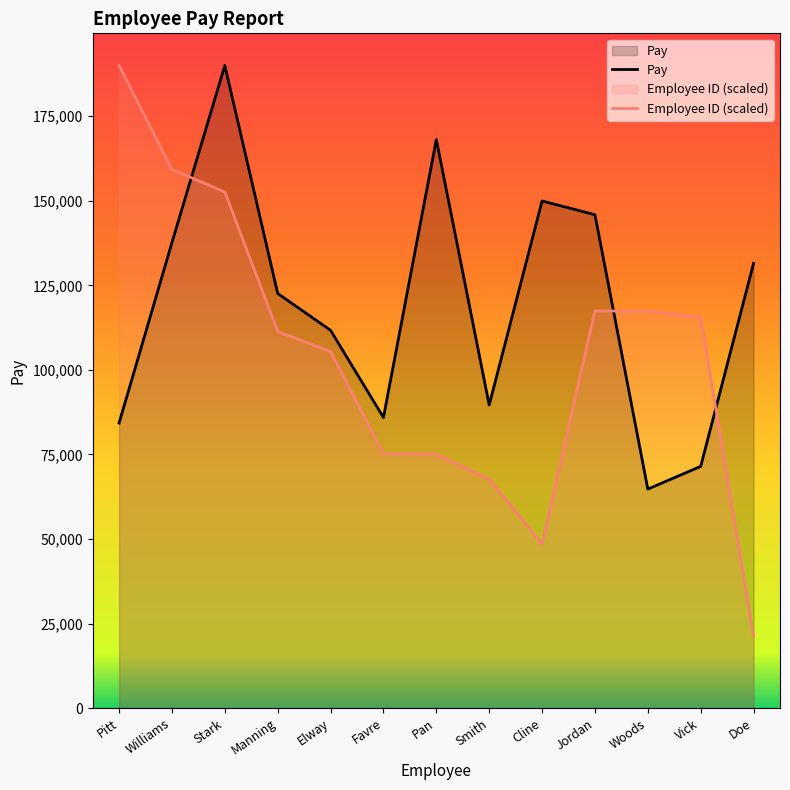

True or false: Employee ID (scaled) has more than 1 interior local peaks.

False